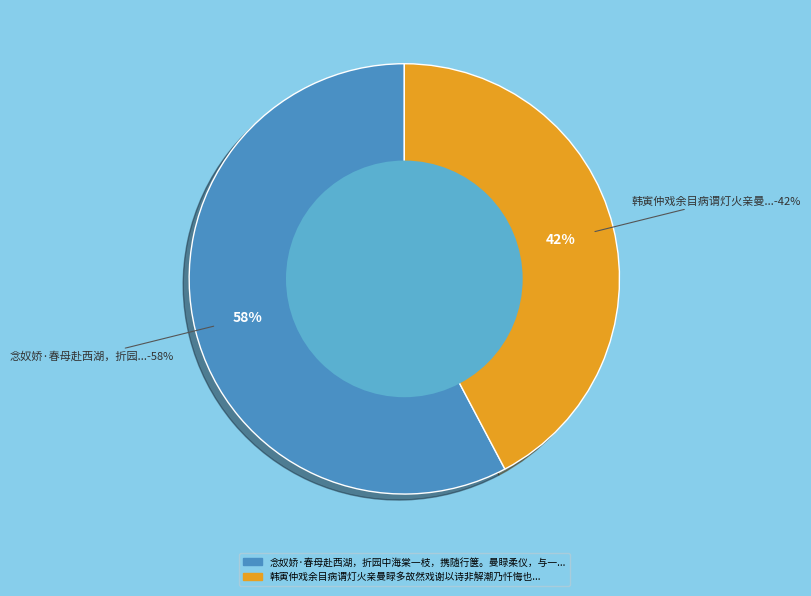

Rank the categories by value from lowest to highest.

韩寅仲戏余目病谓灯火亲曼睩多故然戏谢以诗非解潮乃忏悔也, 念奴娇·春母赴西湖，折园中海棠一枝，携随行箧。曼睩柔仪，与一枕云山相骀荡也